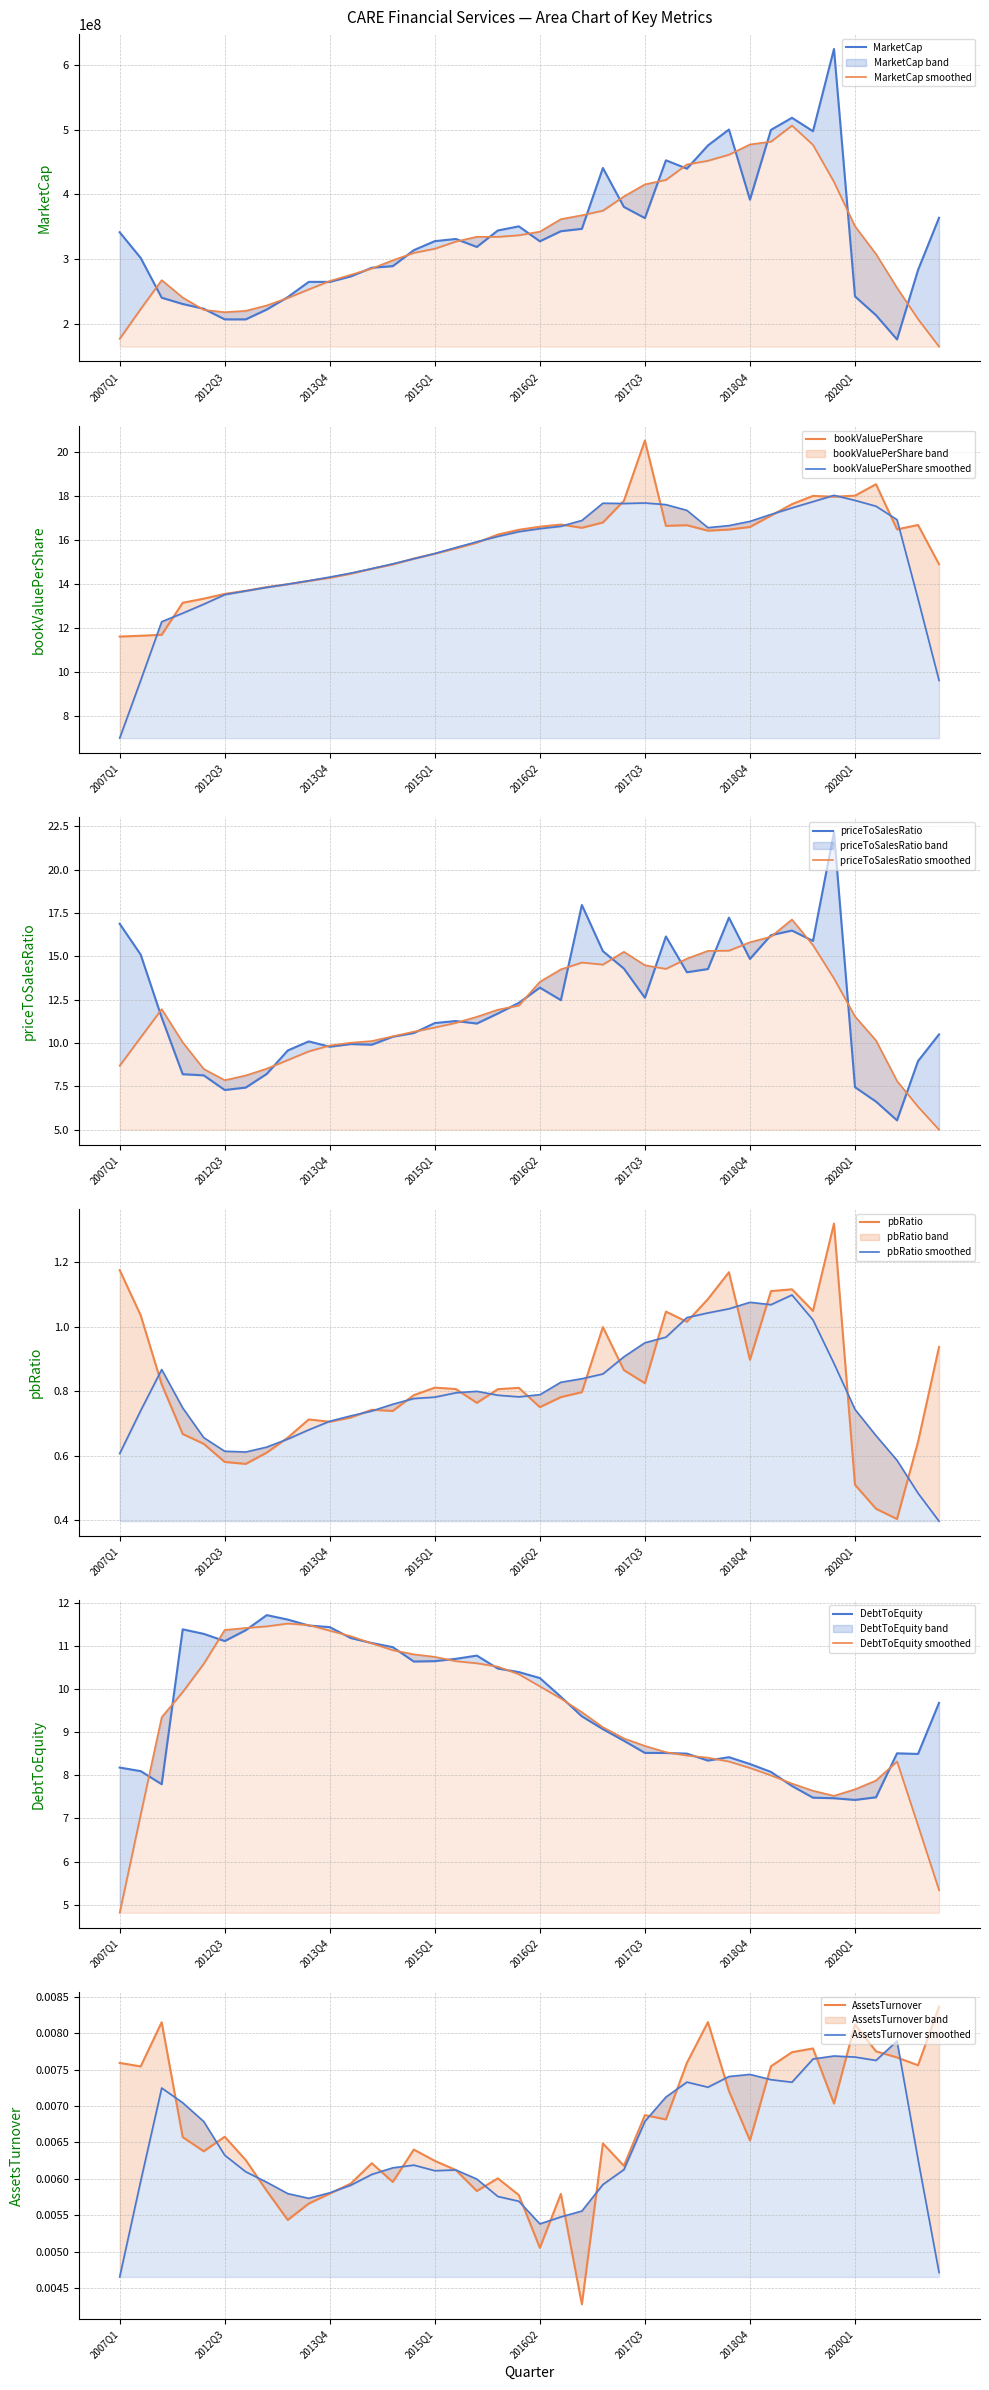

True or false: pbRatio and bookValuePerShare intersect in this chart.

False